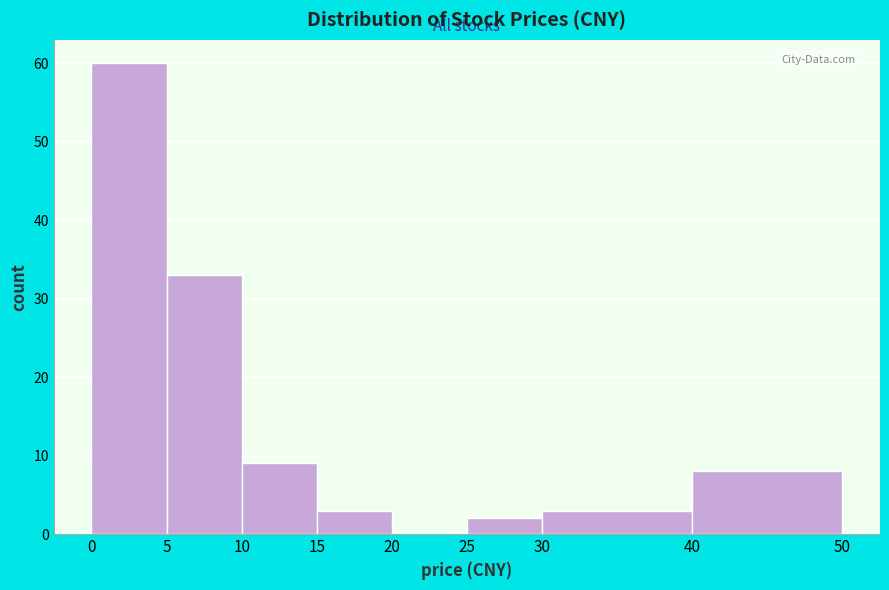

How tall is the bar that spans 0 to 5 on the x-axis? The values are not printed on the chart, so give them approximately, as read against the axis.

60